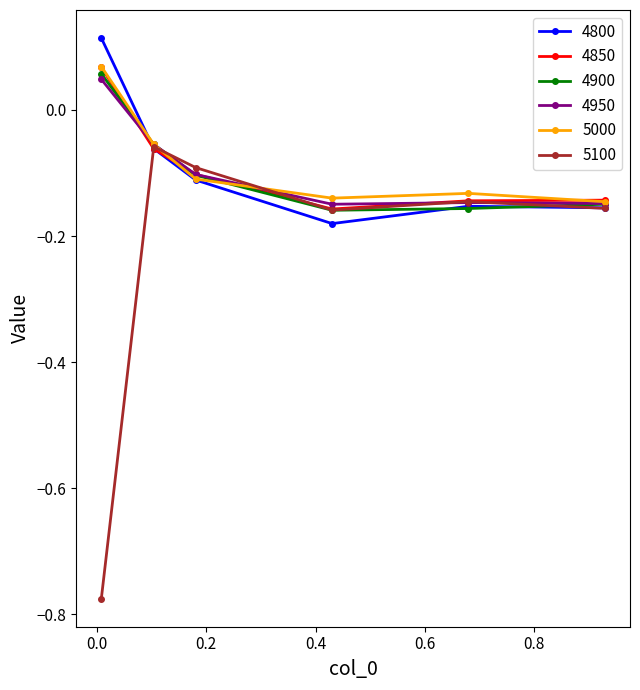

True or false: 5100 has more than 2 interior local peaks.

False